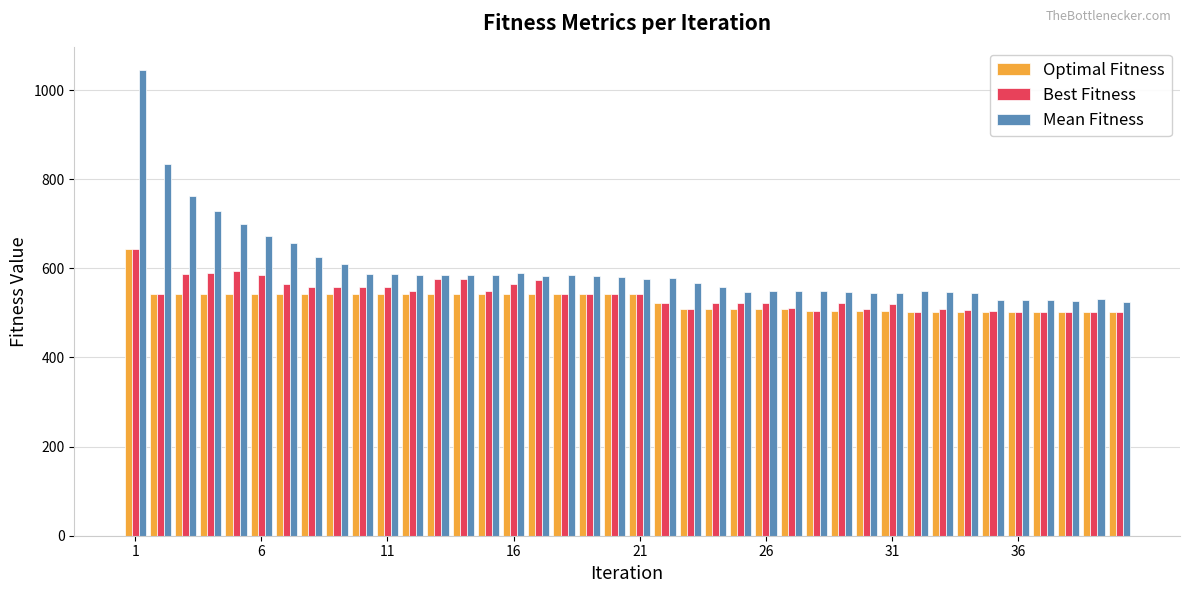

Which series has the largest range (max minus min)?

Mean Fitness